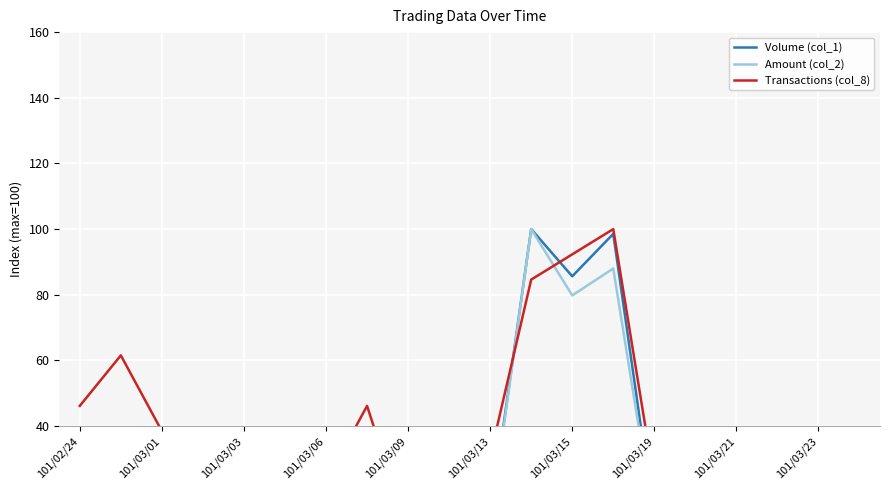

True or false: Transactions (col_8) and Amount (col_2) intersect in this chart.

True